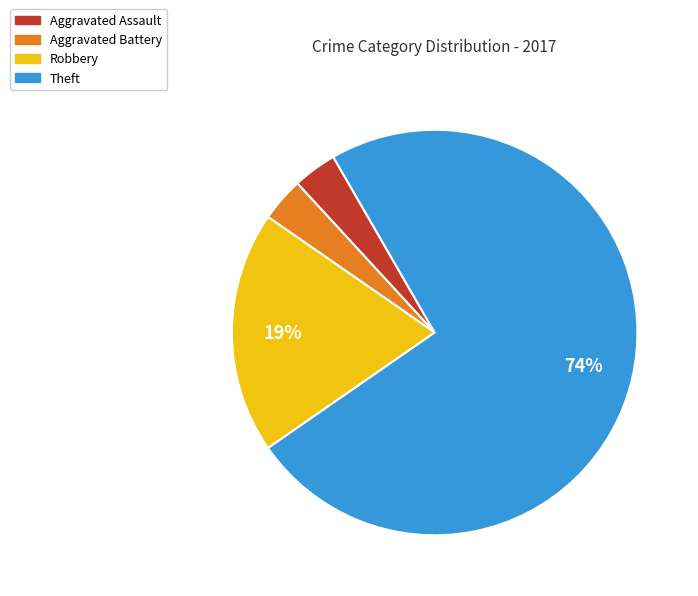

To the nearest percent, what portion does Robbery represent?

19%